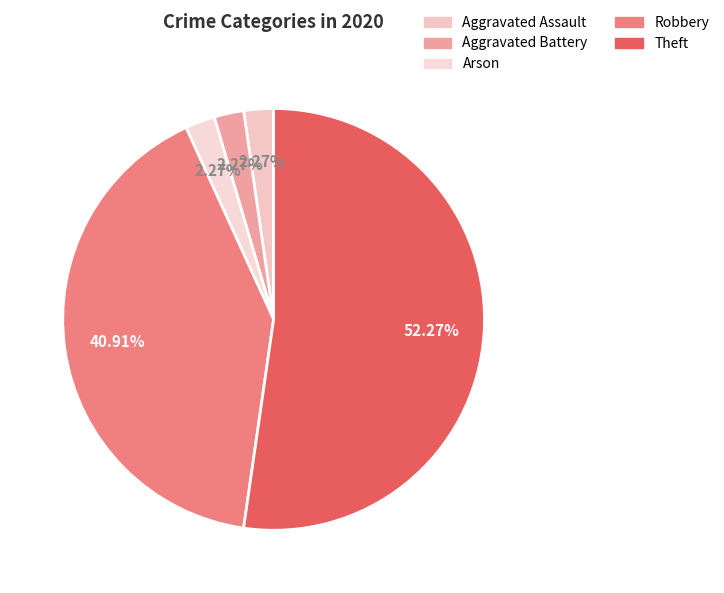

Rank the categories by value from lowest to highest.

Aggravated Assault, Aggravated Battery, Arson, Robbery, Theft